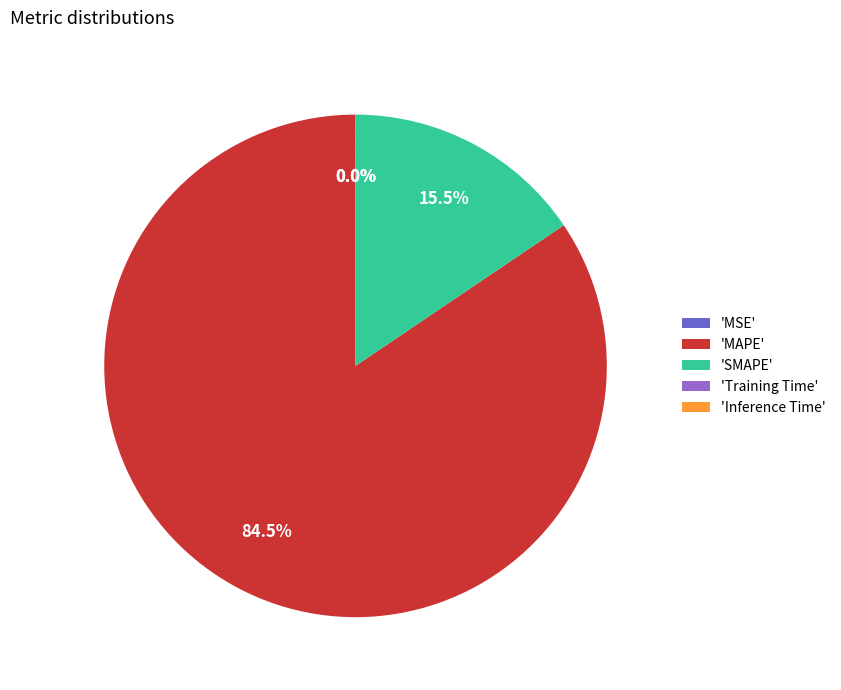

Which category has the biggest portion of the pie?

'MAPE'